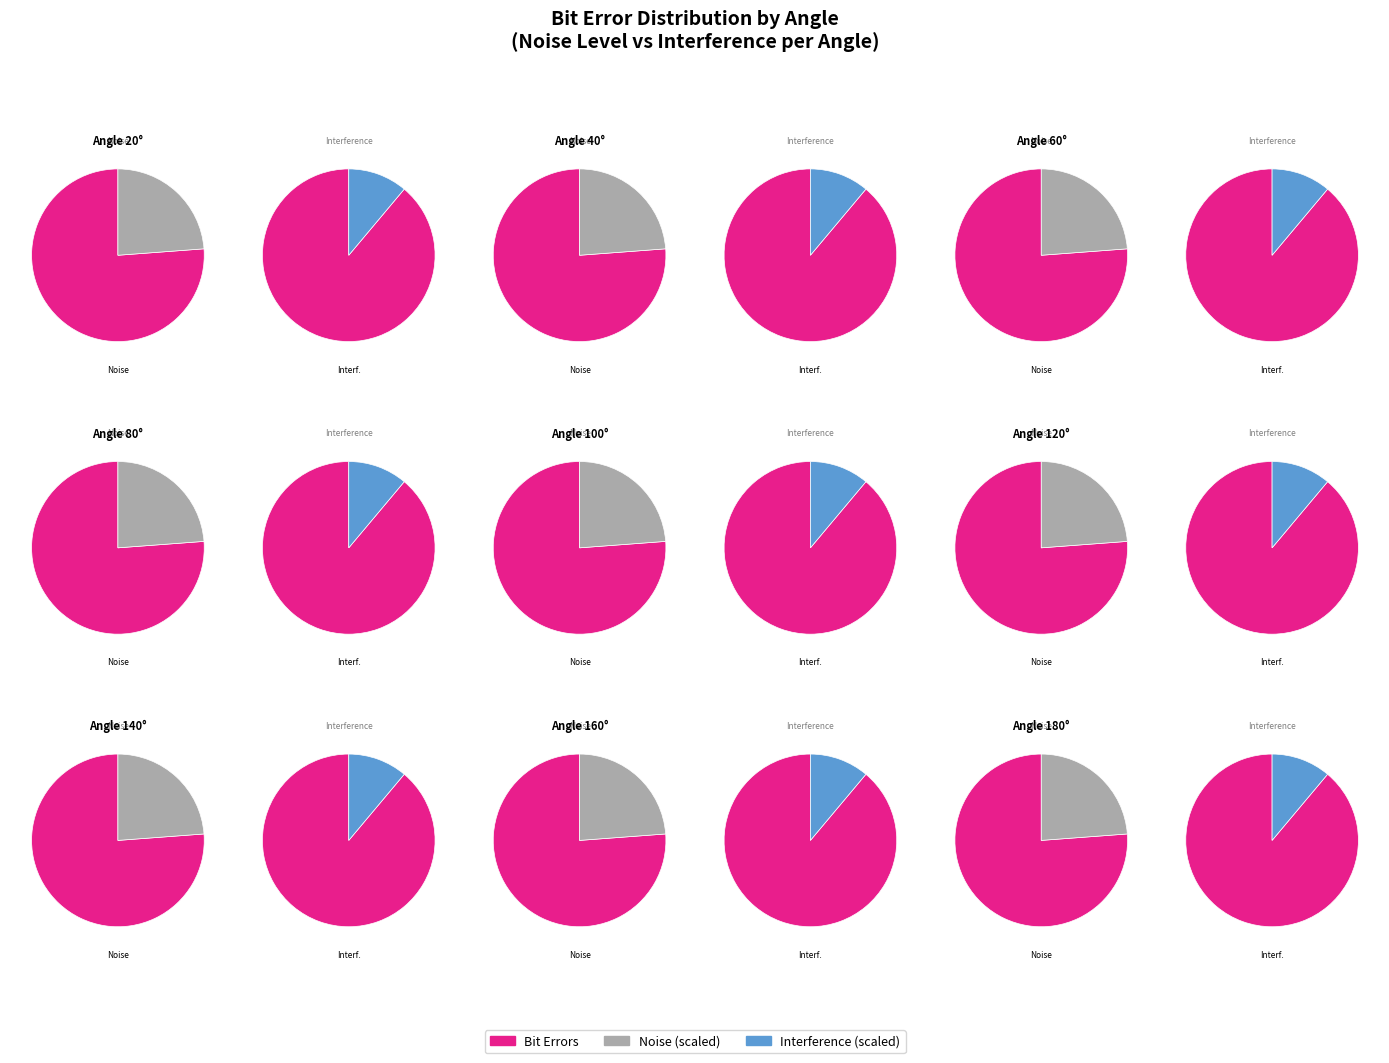

The 120 slice represents 11% of the pie. True or false?

True